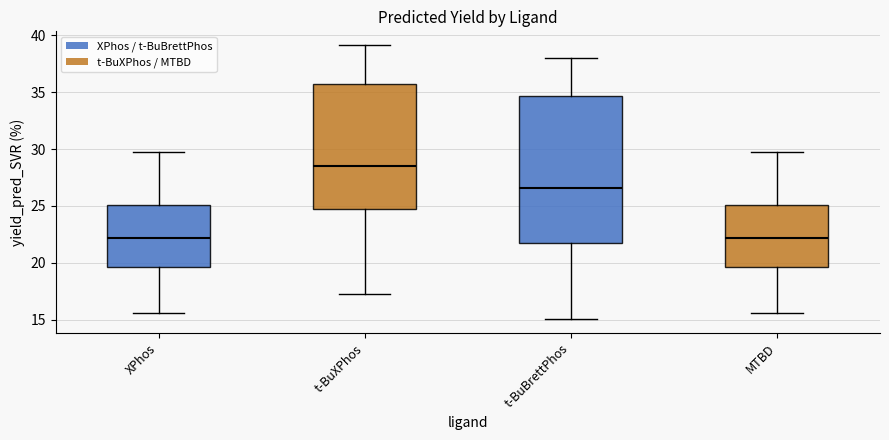

Reading left to right, transcribe this box plot: for each box, give where its median line is, the range the box spans, and where its two whiskers end, as read against the y-axis. The values are not printed on the chart, so give them approximately, as read against the axis.

XPhos: median 22.0, box 19.5 to 25.0, whiskers 15.5 to 30.0
t-BuXPhos: median 28.5, box 24.5 to 36.0, whiskers 17.0 to 39.0
t-BuBrettPhos: median 26.5, box 22.0 to 34.5, whiskers 15.0 to 38.0
MTBD: median 22.0, box 19.5 to 25.0, whiskers 15.5 to 30.0